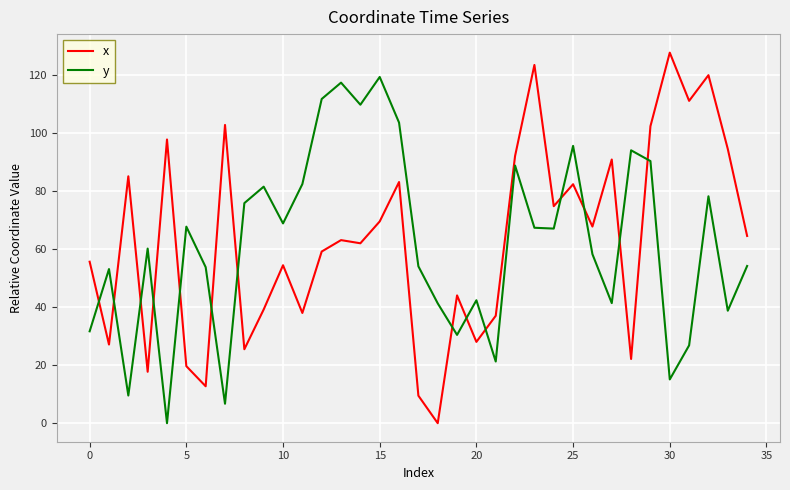

After their last crossing, which series has the higher values: x or y?

x